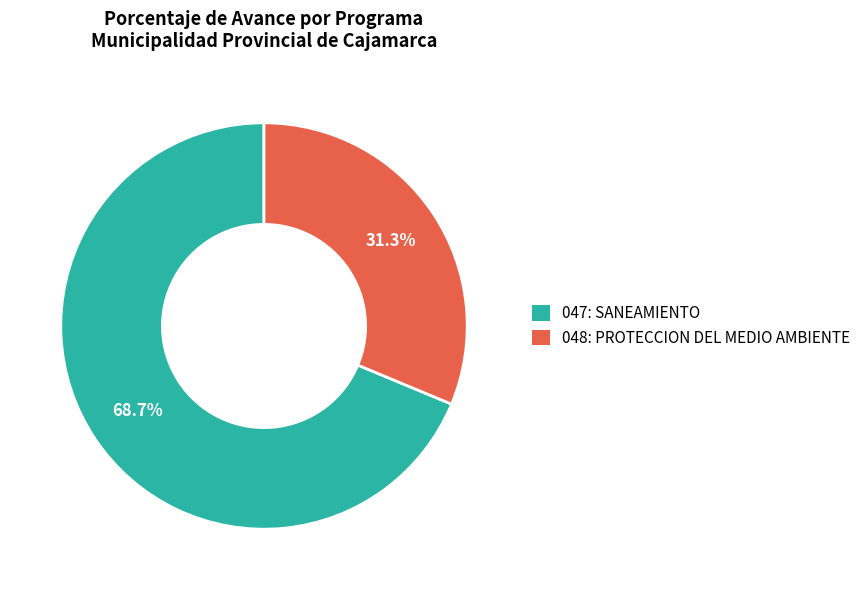

Between 048: PROTECCION DEL MEDIO AMBIENTE and 047: SANEAMIENTO, which is larger?

047: SANEAMIENTO